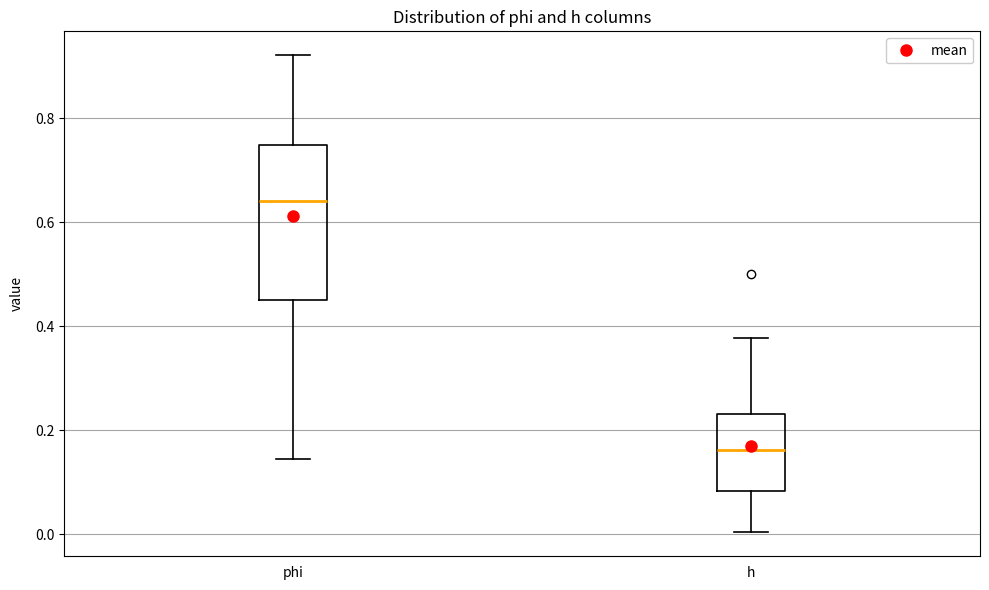

Reading left to right, read every box against the y-axis: the position of its median line, the range the box covers, and the ends of its whiskers. The values are not printed on the chart, so give them approximately, as read against the axis.

phi: median 0.64, box 0.46 to 0.74, whiskers 0.14 to 0.92
h: median 0.16, box 0.08 to 0.24, whiskers 0.00 to 0.38